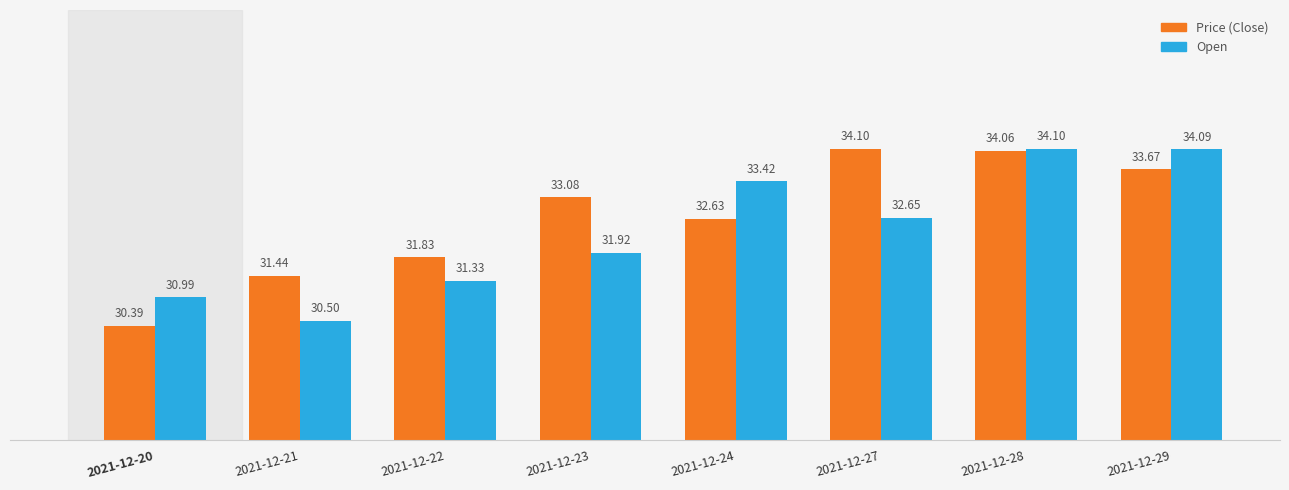

What is the total value across all series at 2021-12-29?

67.8